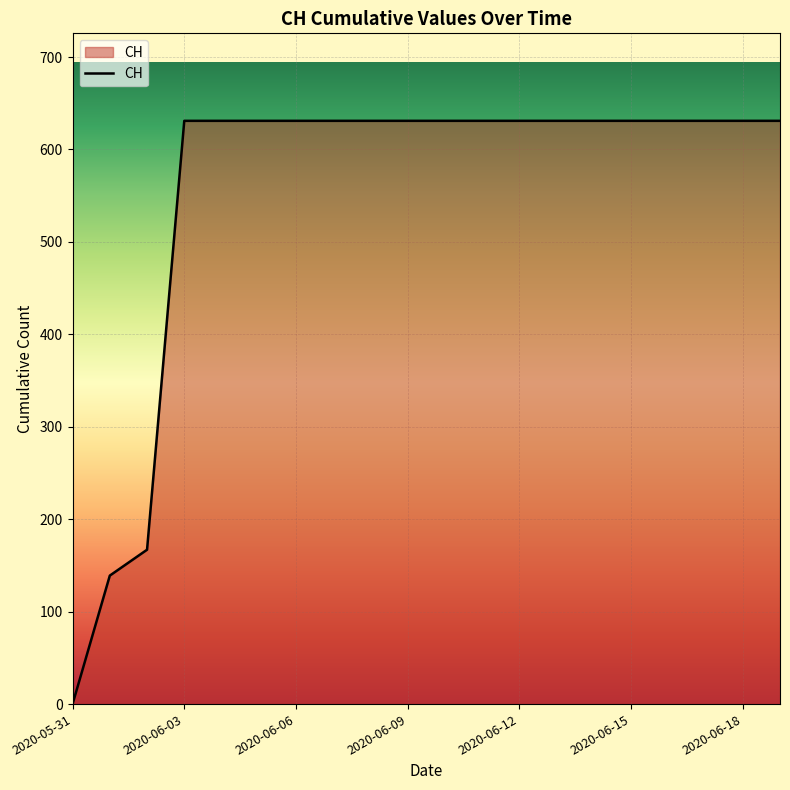

How many values are below 631?

3